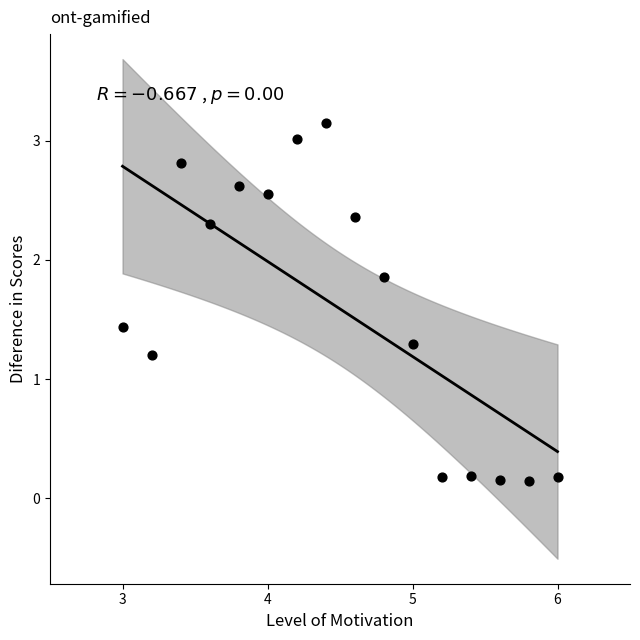

What is the range of Y values (max minus min)?

3.0